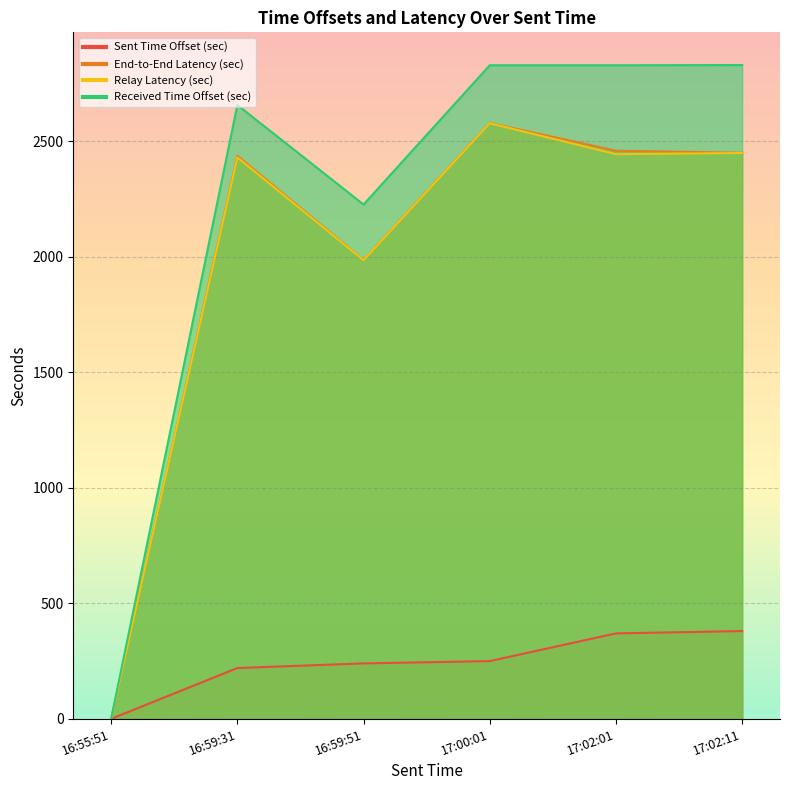

What is the sum of all Sent Time Offset (sec) values?

1460